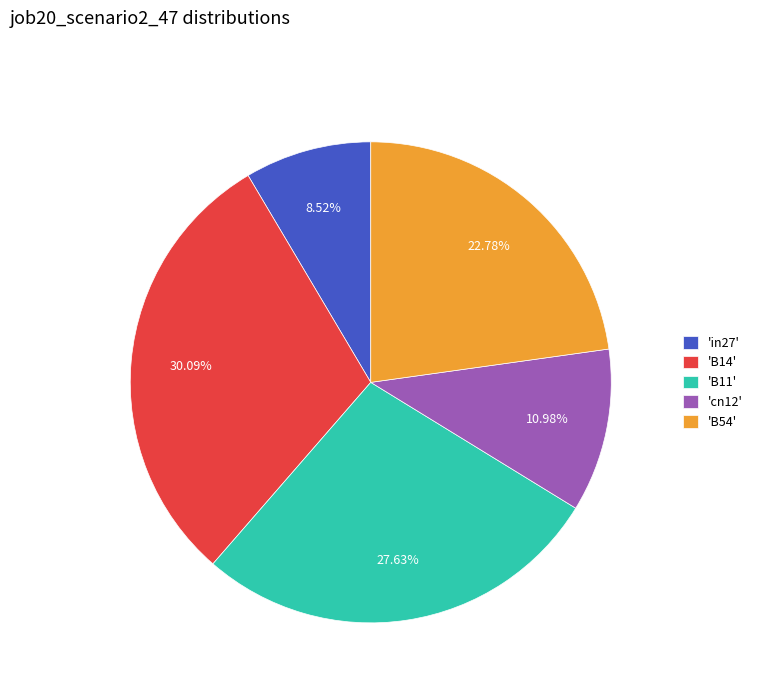

Rank the categories by value from lowest to highest.

'in27', 'cn12', 'B54', 'B11', 'B14'